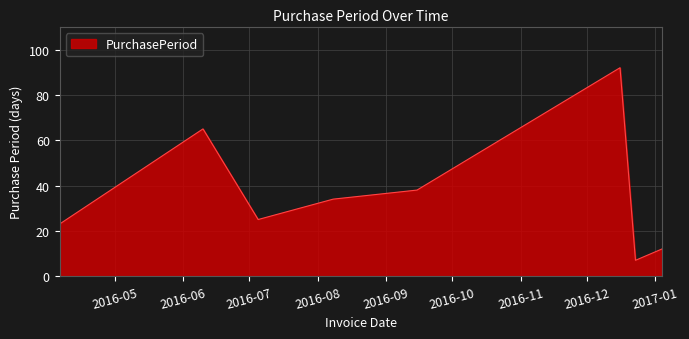

What is the maximum value shown in the chart?

92